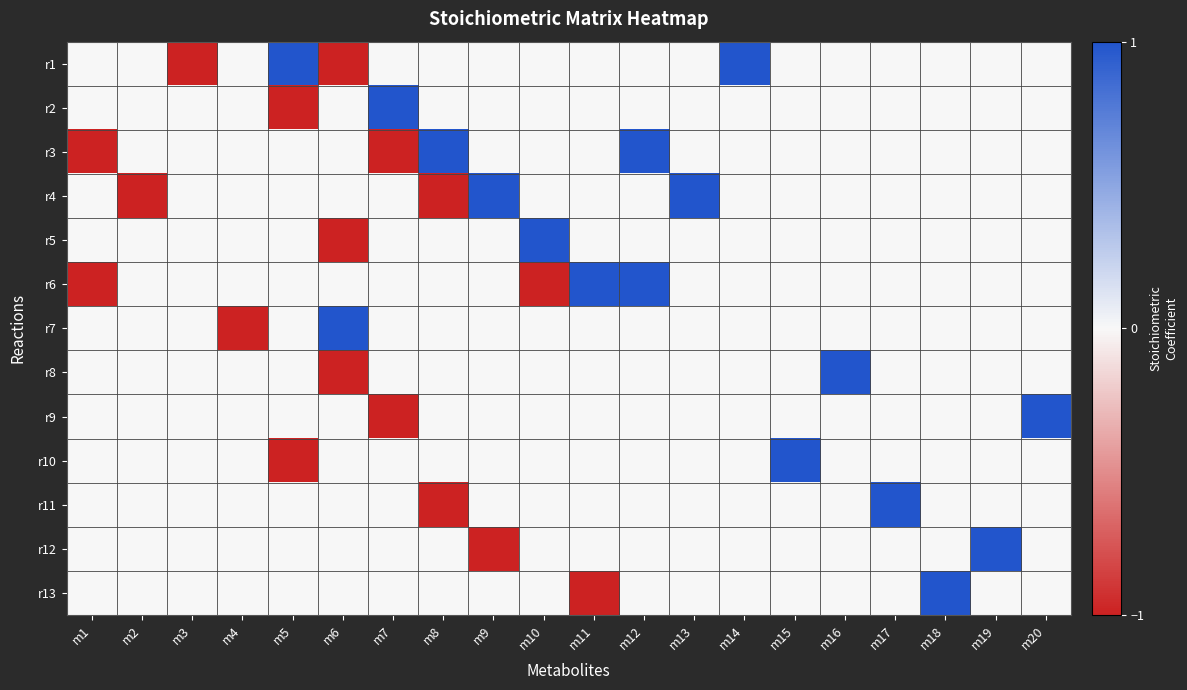

At how many categories does at least one series exceed 0?

16